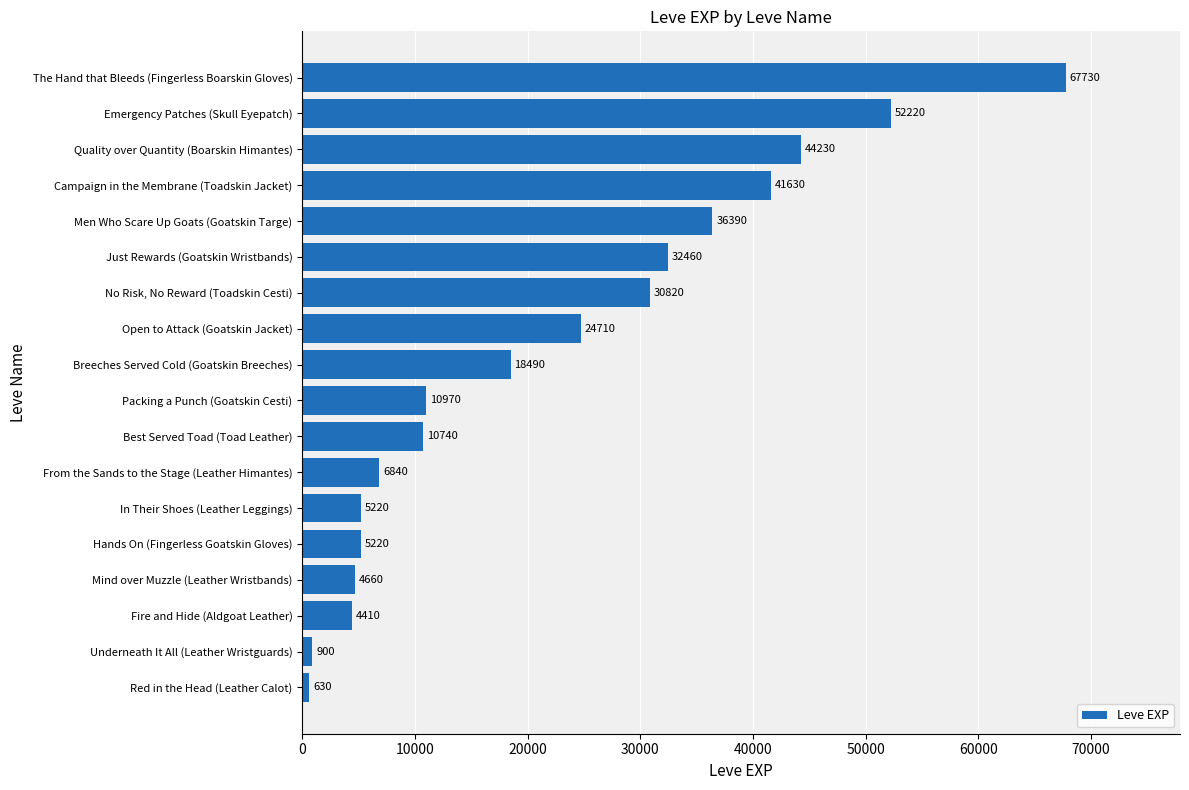

How many data points does each series have?

18